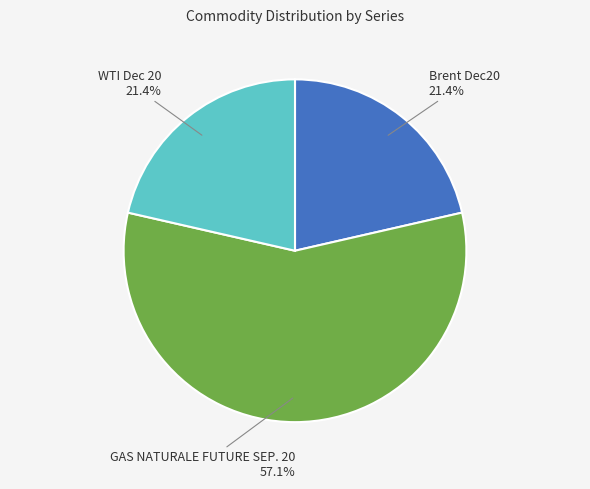

True or false: WTI Dec 20 accounts for 21% of the total.

True